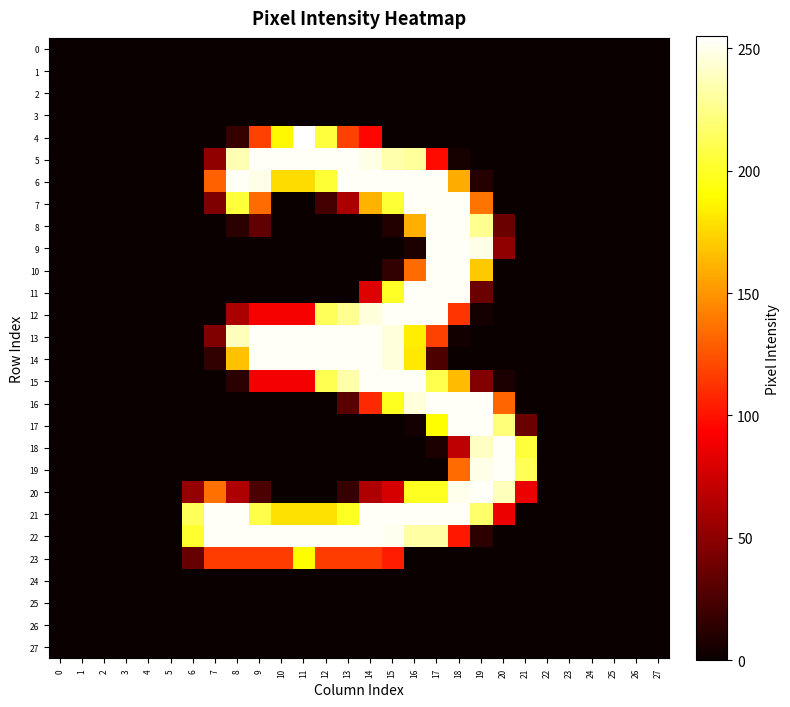

List the series in order of their peak value, lowest first.

0, 1, 2, 3, 24, 25, 26, 27, 23, 5, 6, 7, 8, 9, 10, 11, 12, 13, 14, 15, 16, 17, 18, 19, 20, 21, 22, 4